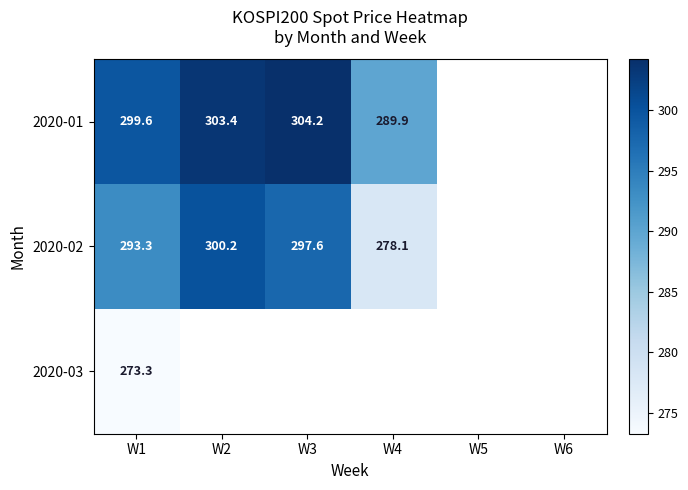

List the series in order of their overall mean, highest first.

2020-01, 2020-02, 2020-03